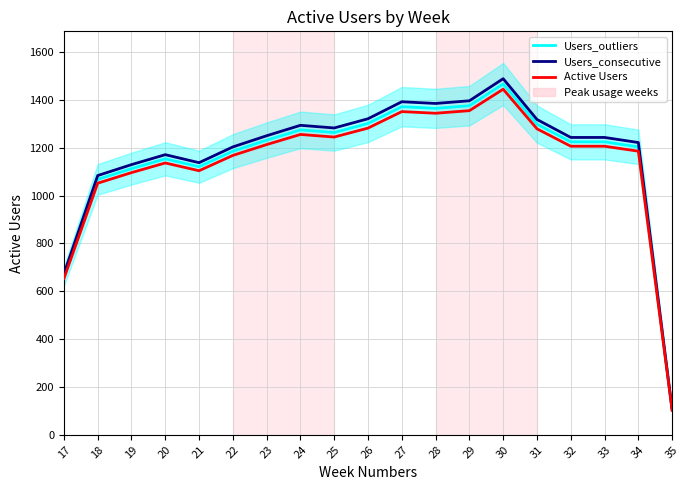

At which category is the sum across all series the highest?

30